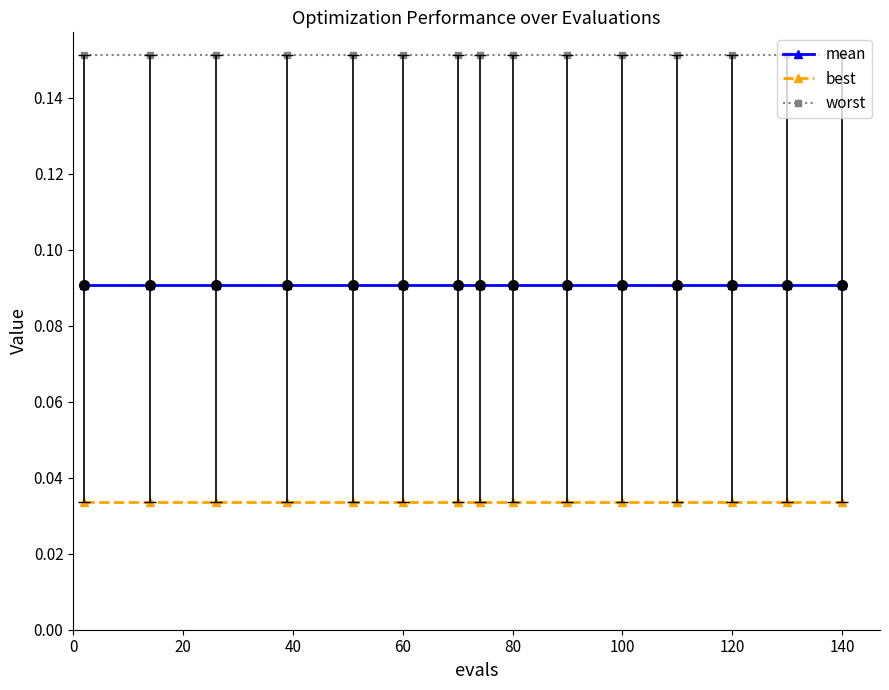

List the series in order of their overall mean, lowest first.

best, mean, worst